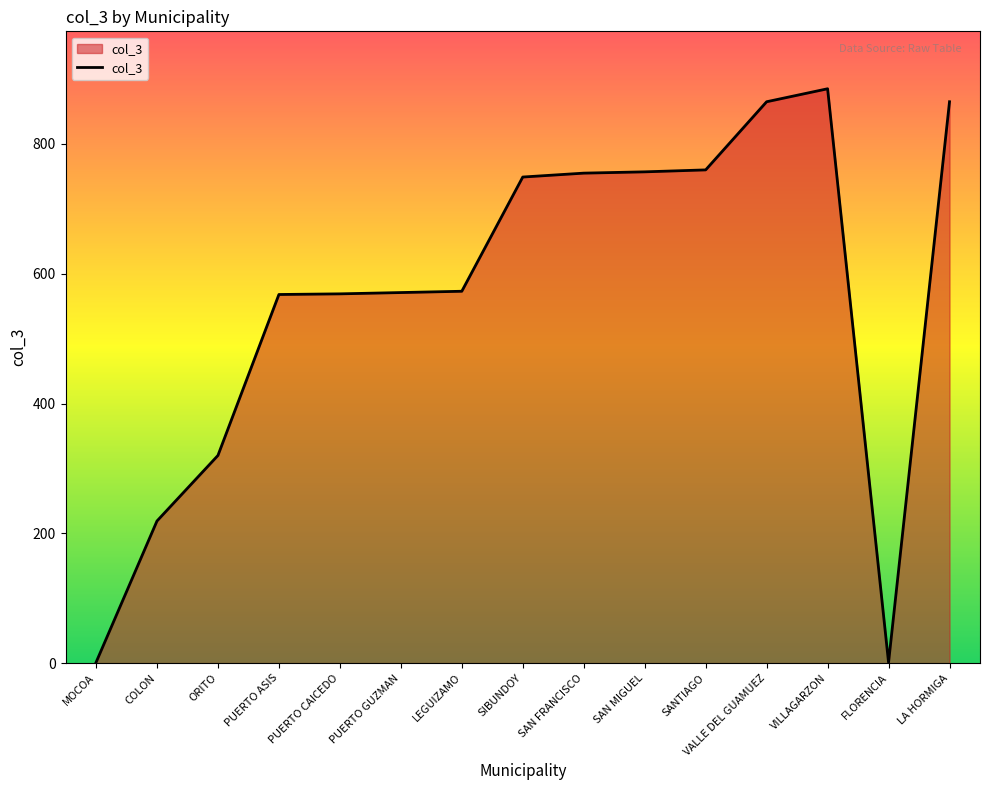

True or false: the data shows 885 at VILLAGARZON.

True